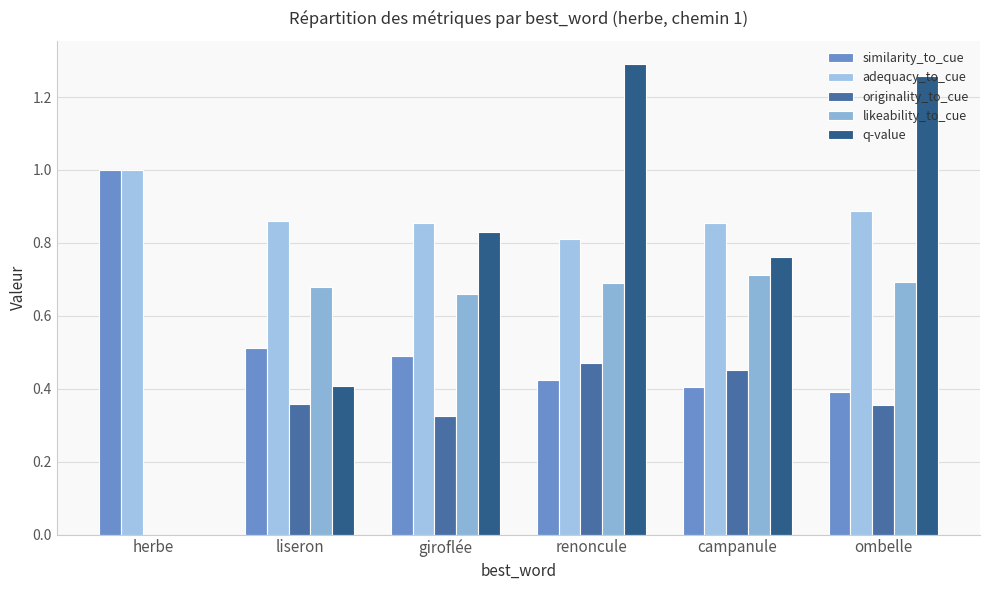

Which category has the lowest value across all series?

herbe